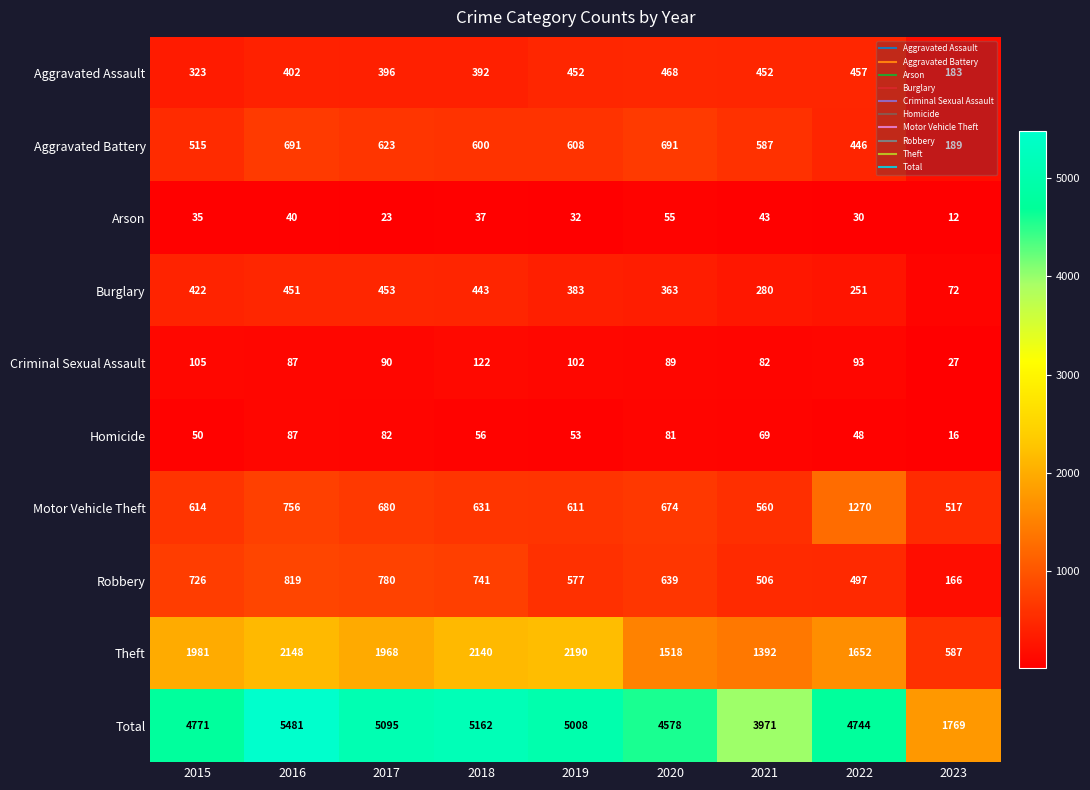

True or false: Total has a value of 4744 at 2022.

True